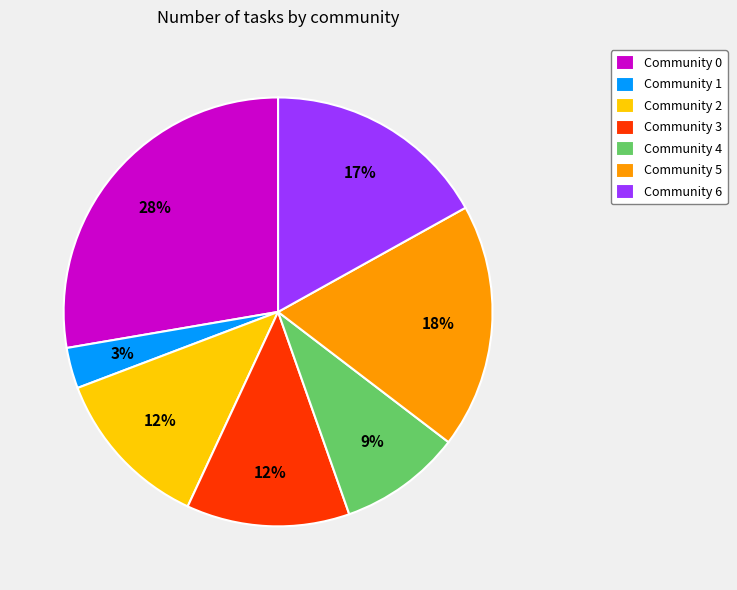

Is the sum of Community 2 and Community 5 greater than half?

No